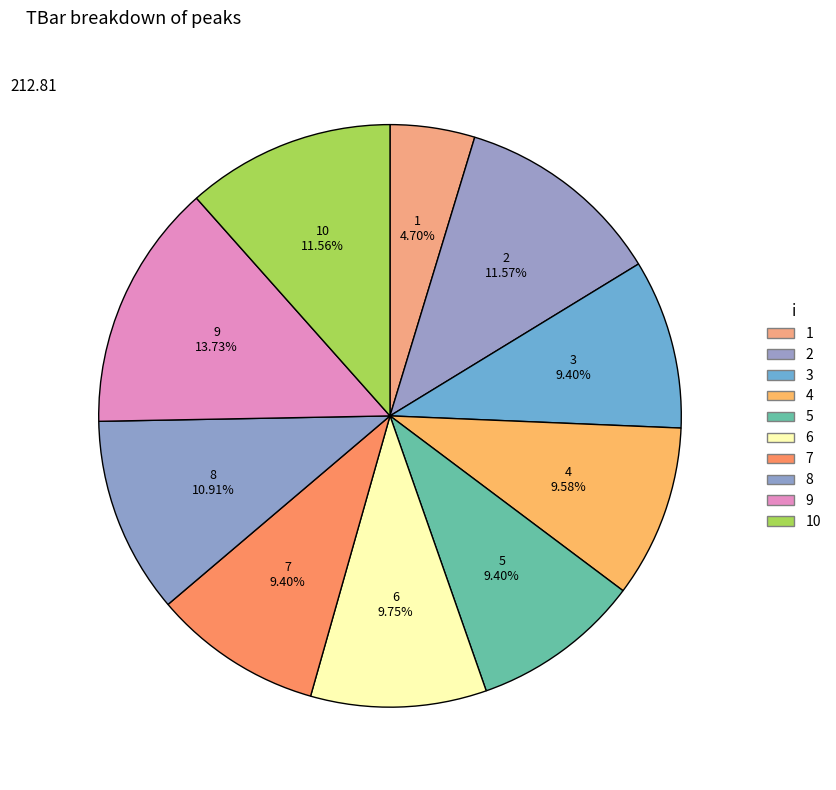

Is 1 the majority of the pie?

No